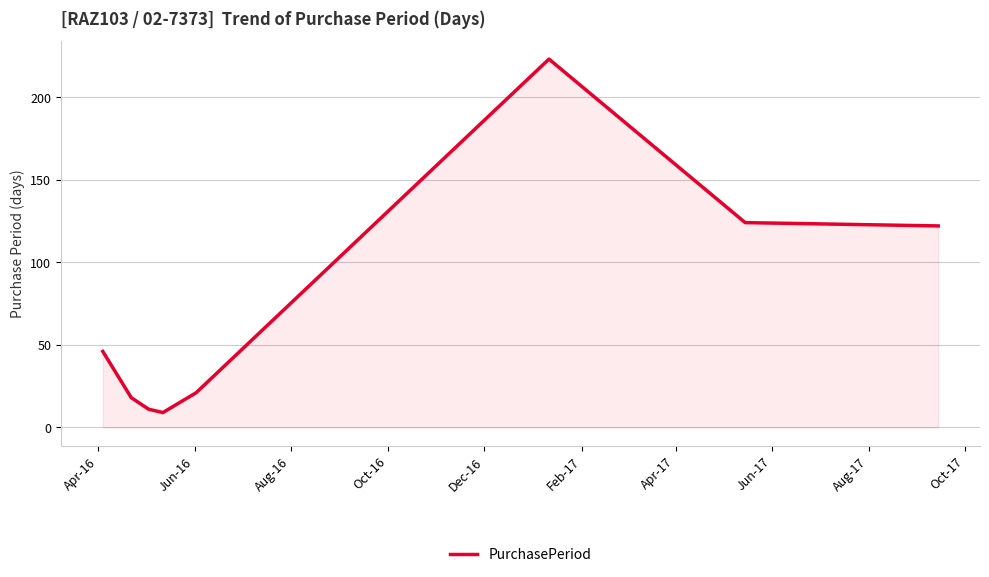

True or false: the data has more than 2 interior local peaks.

False